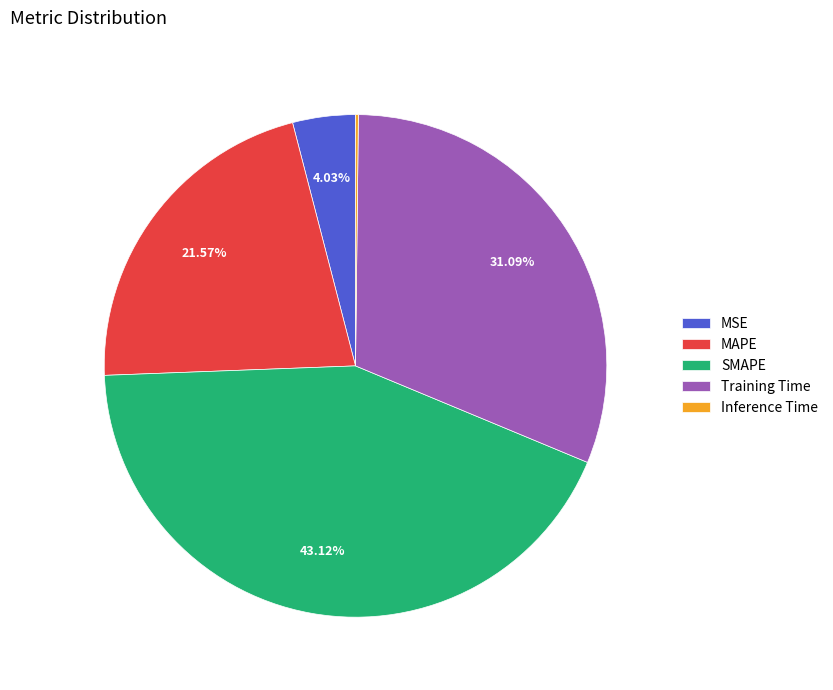

Is there a majority slice in this chart?

No